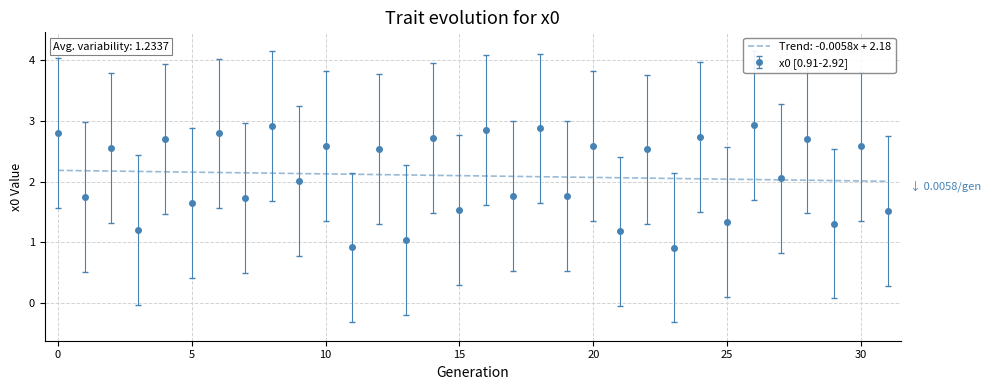

Which series has the widest spread of values?

x0 [0.91-2.92]